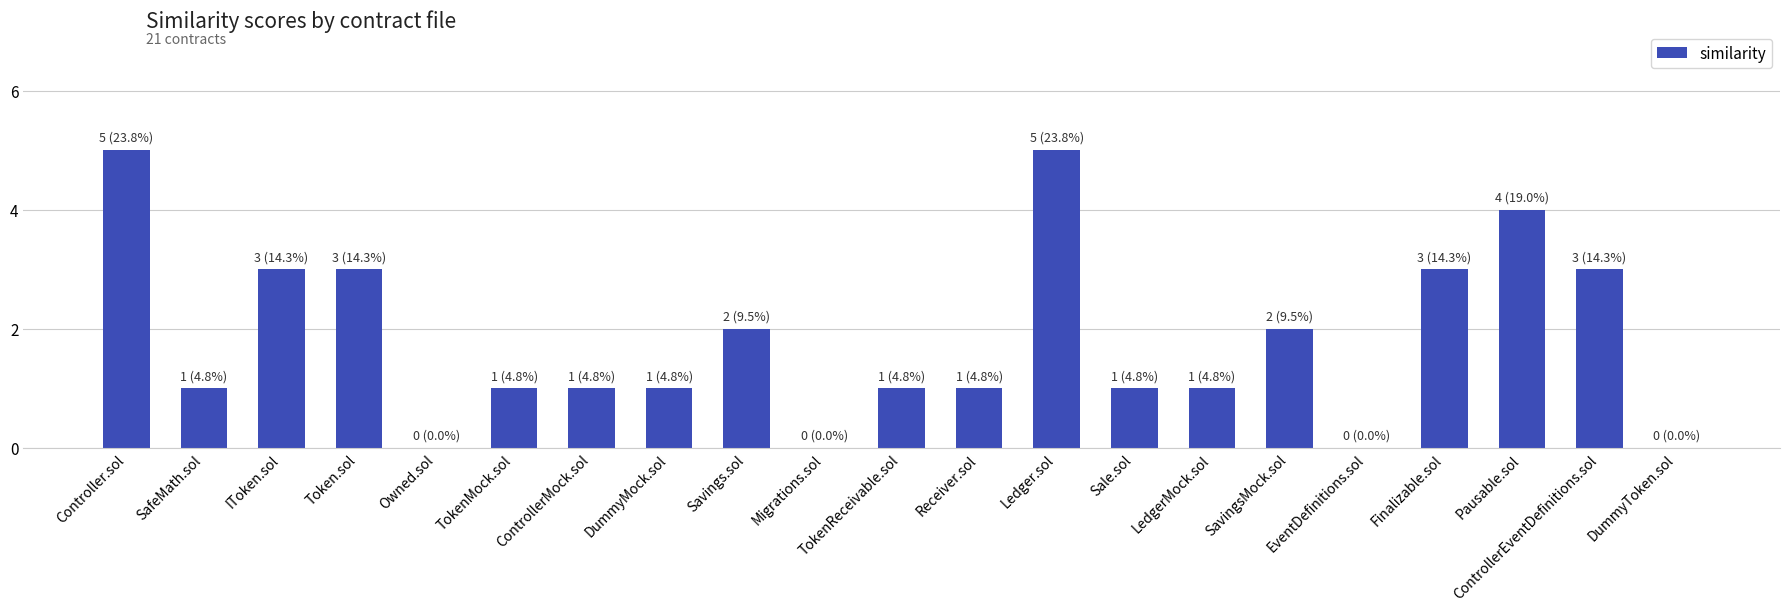

What is the sum of all values?

38